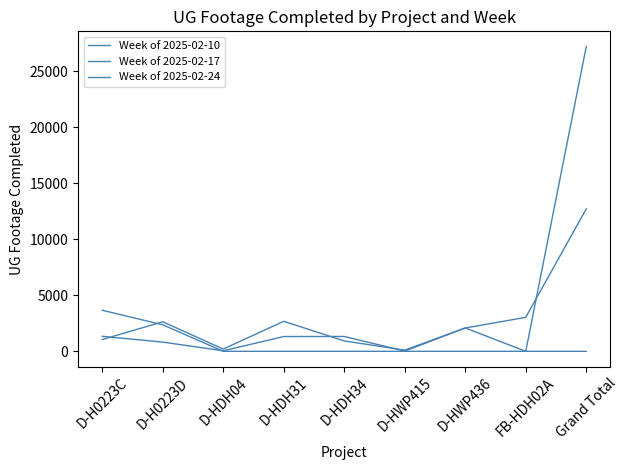

How many lines are shown in the chart?

3